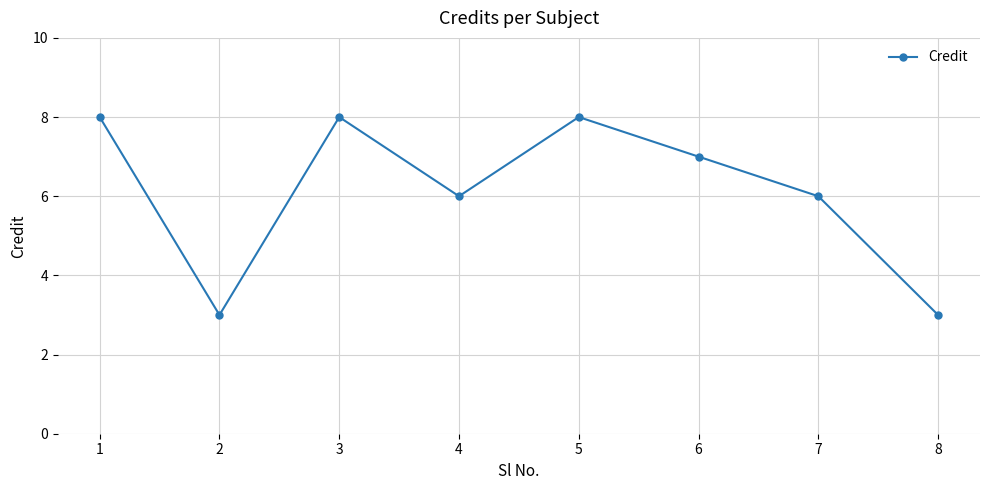

Reading right to left, list all the values displayed in this chart.

3	6	7	8	6	8	3	8